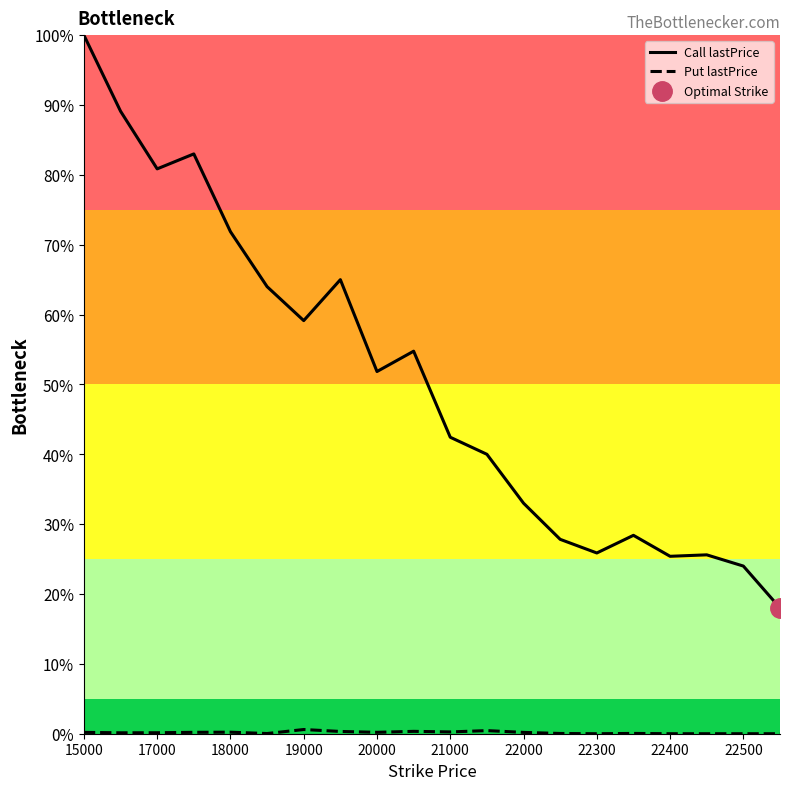

How many distinct data groups are displayed?

2